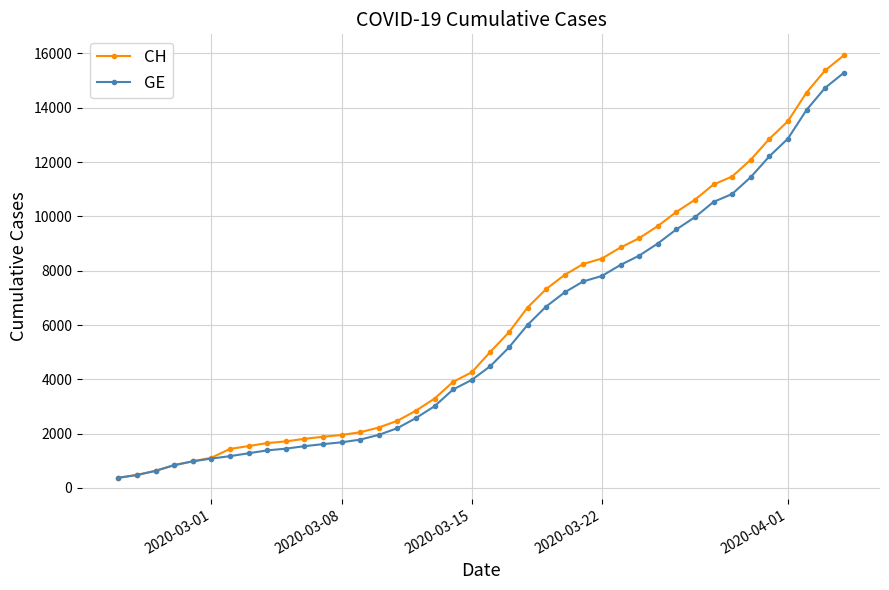

What is the value of the GE point at the 30th from the left?

9000